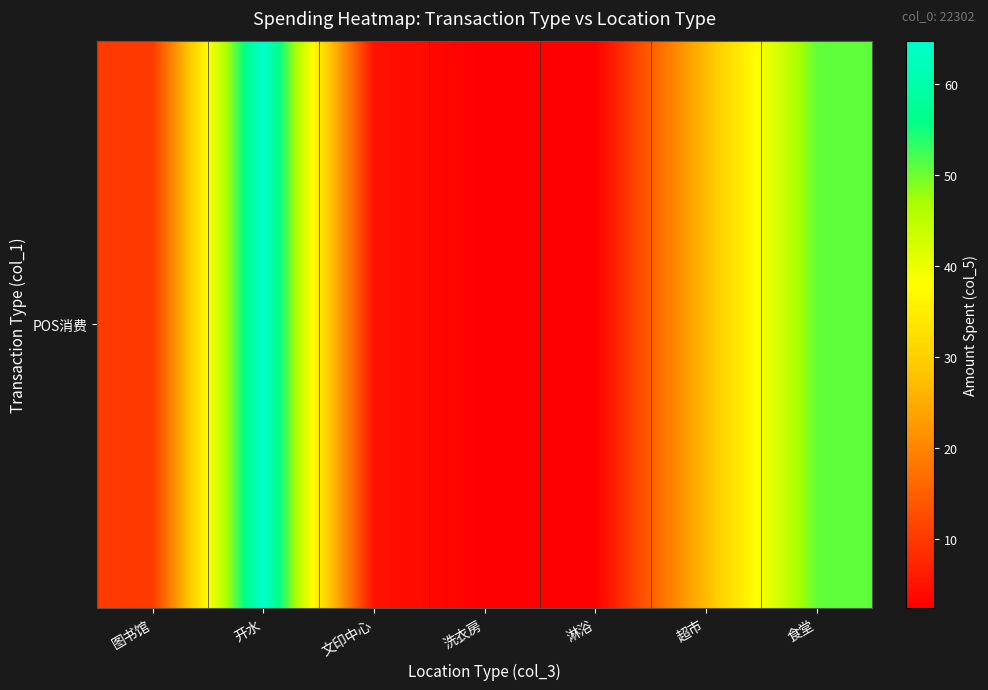

What is the change in value from 文印中心 to 食堂?

+45.6